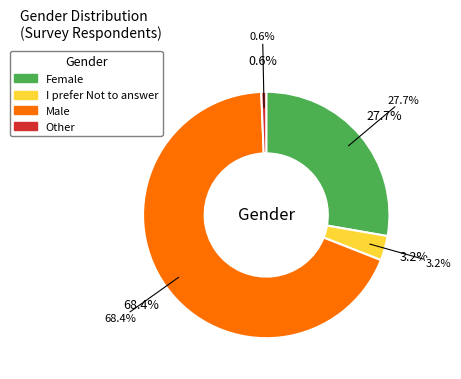

To the nearest percent, what is the difference between the Female and Male slice percentages?

41%